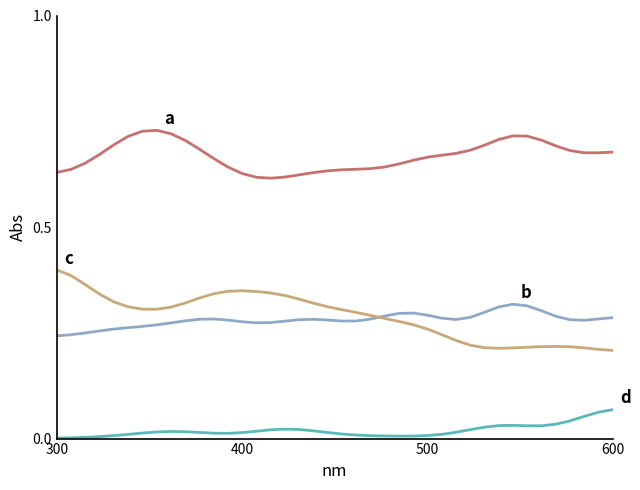

How many lines are shown in the chart?

4